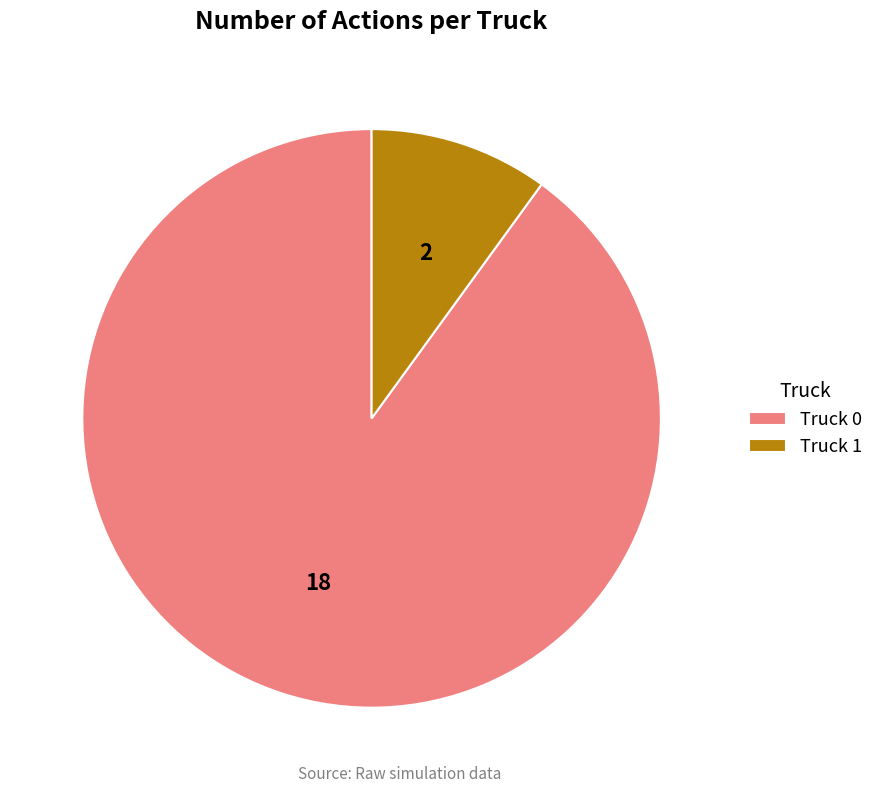

Approximately how many times larger is the value at Truck 0 compared to Truck 1?

9.0